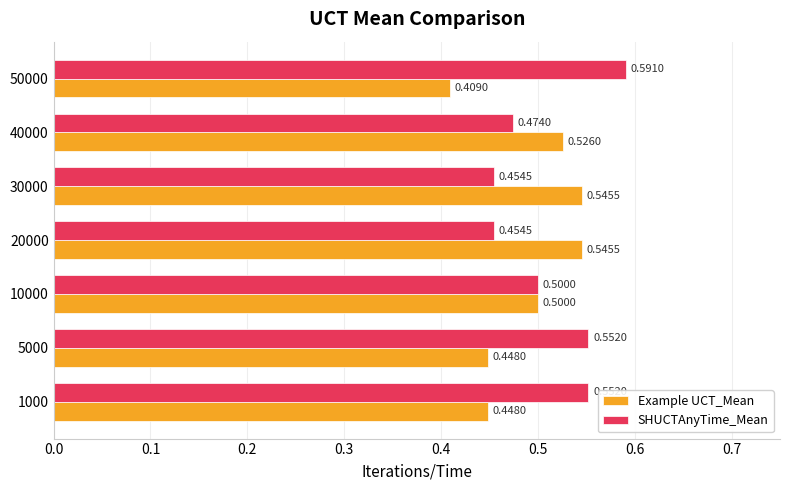

What is the sum of the SHUCTAnyTime_Mean values at 5000 and 40000?

1.0